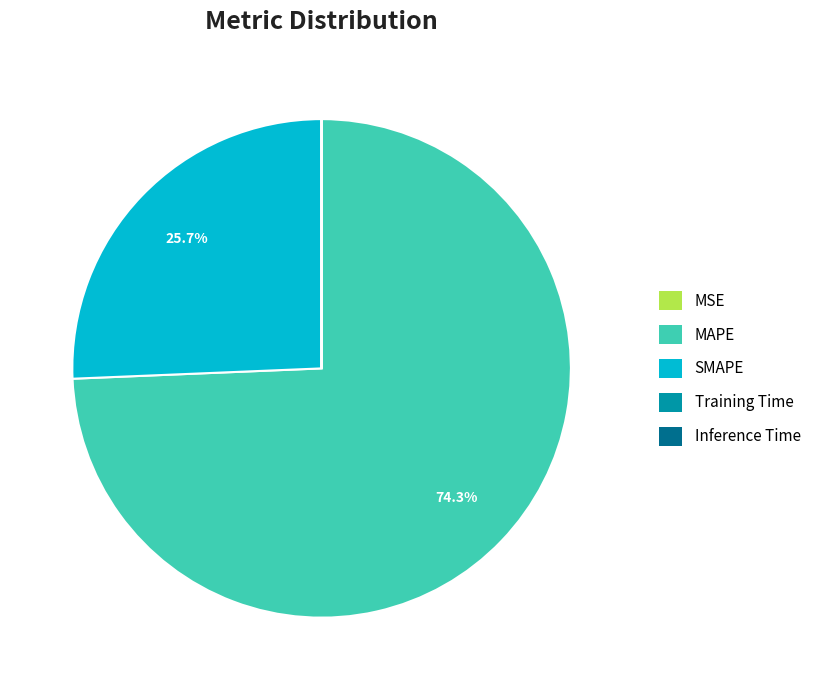

The MAPE slice represents 74% of the pie. True or false?

True